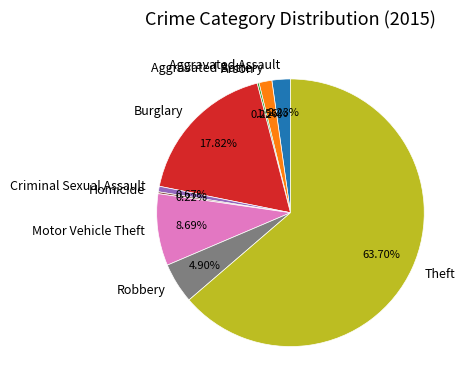

To the nearest percent, what is the average slice percentage?

11%